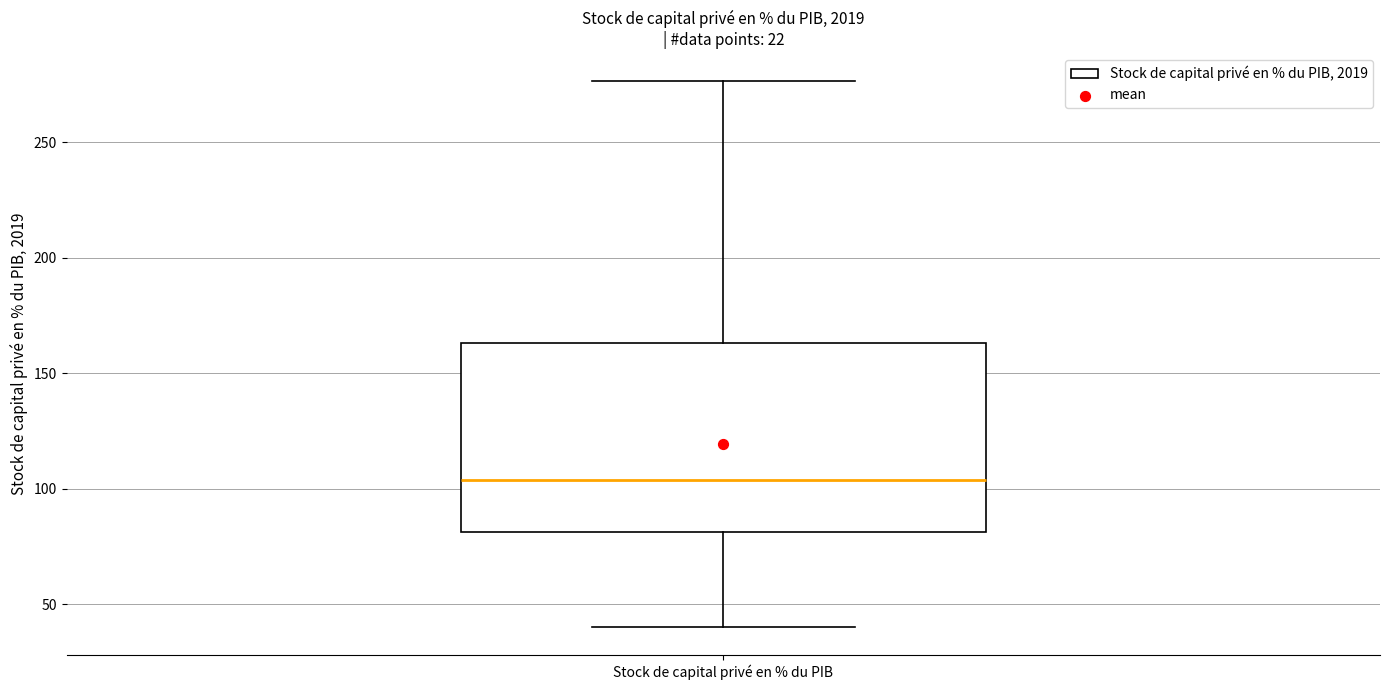

Where does the upper whisker of the box for Stock de capital privé en % du PIB end on the y-axis? The values are not printed on the chart, so give them approximately, as read against the axis.

275